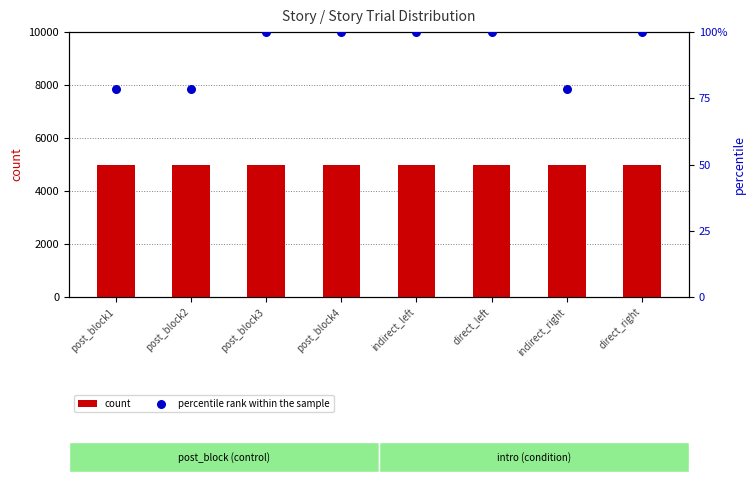

At how many categories does at least one series exceed 98?

5